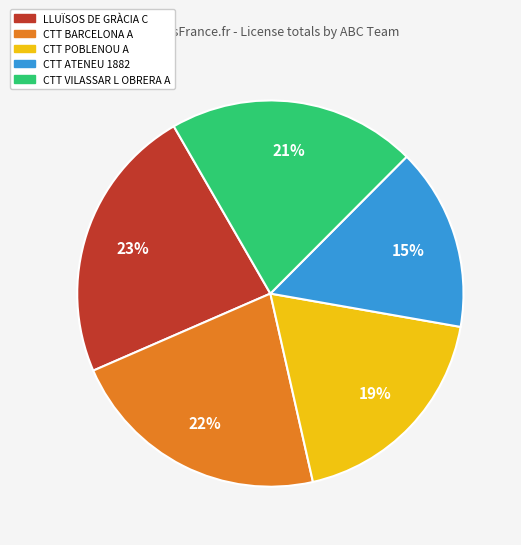

Which category has the biggest portion of the pie?

LLUÏSOS DE GRÀCIA C